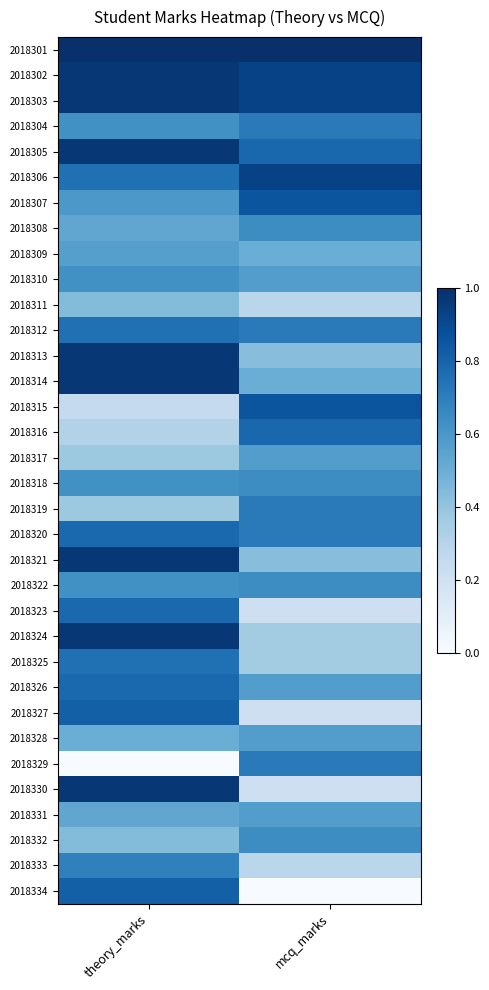

Which series changed the most between theory_marks and mcq_marks?

2018334